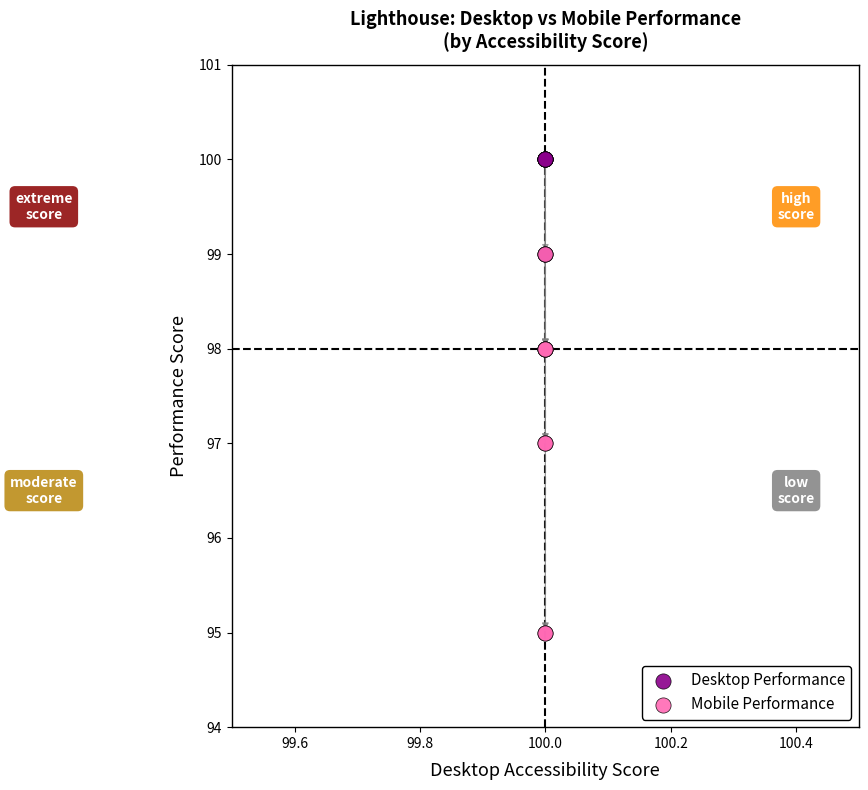

Which series reaches the maximum Y coordinate?

Desktop Performance